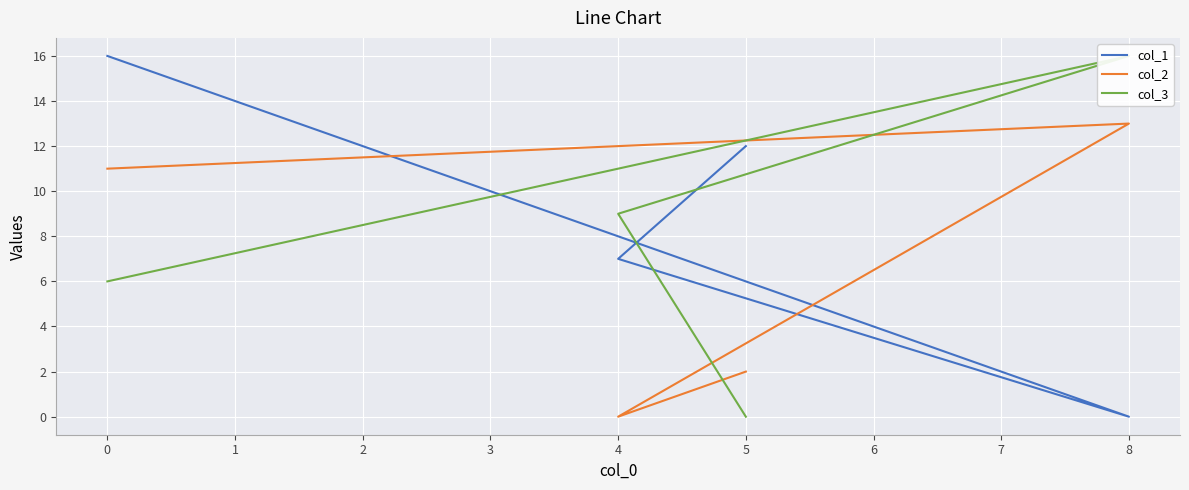

How many values in the col_3 series exceed 9?

1